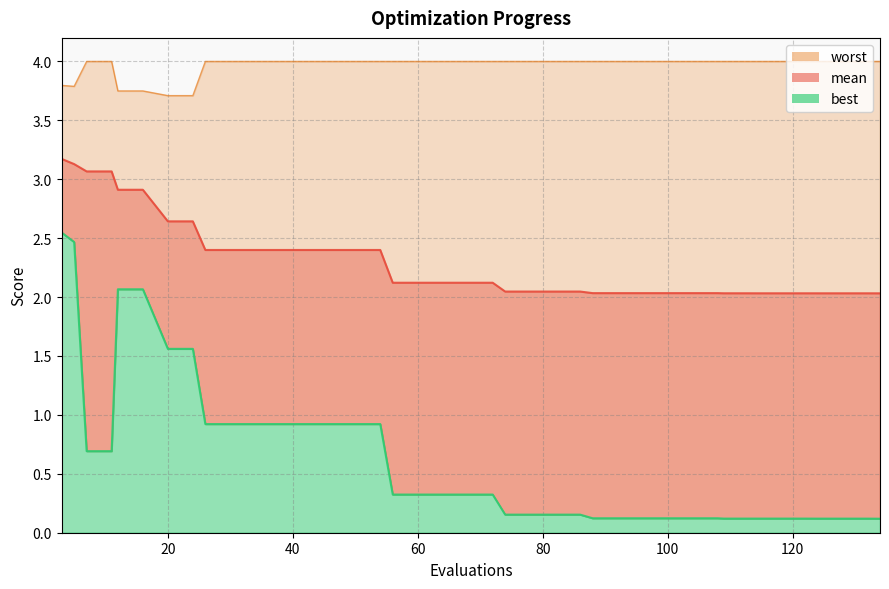

Read the worst value at 54.

4.0